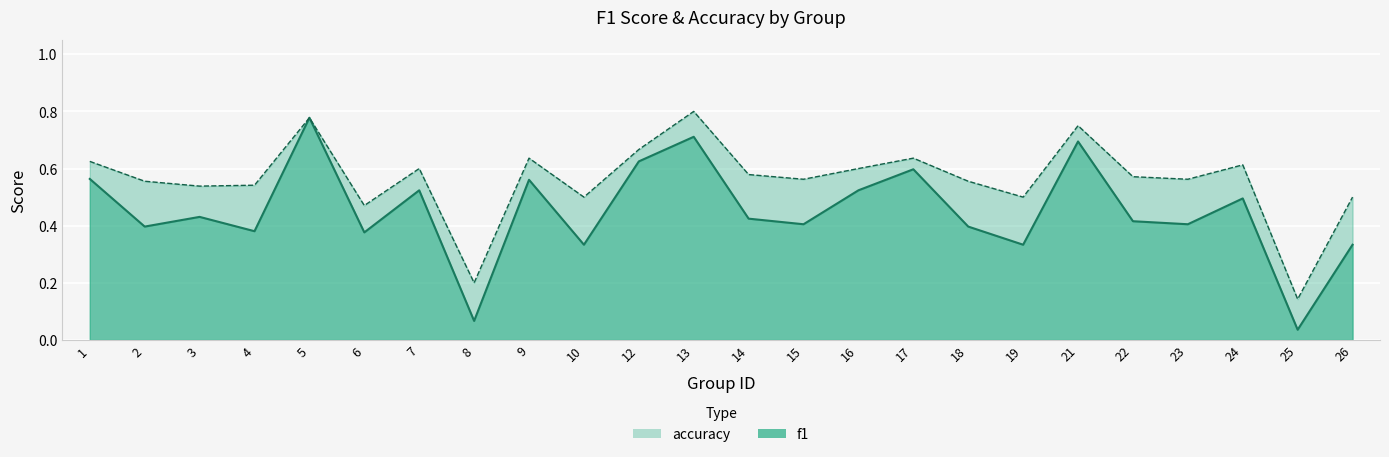

Which series has the widest spread of values?

f1